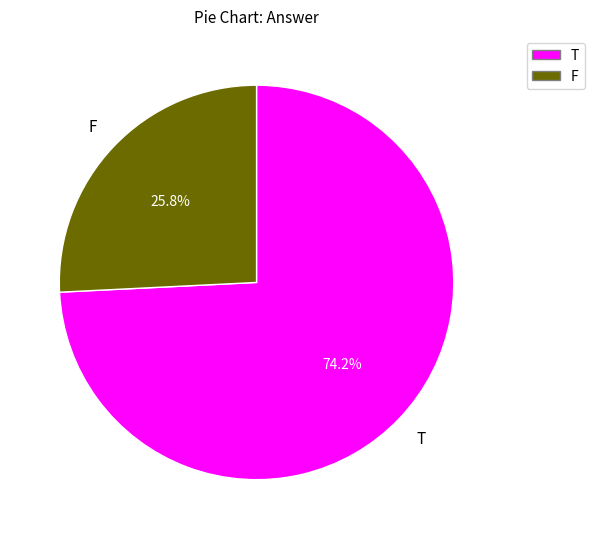

The T slice represents 60% of the pie. True or false?

False